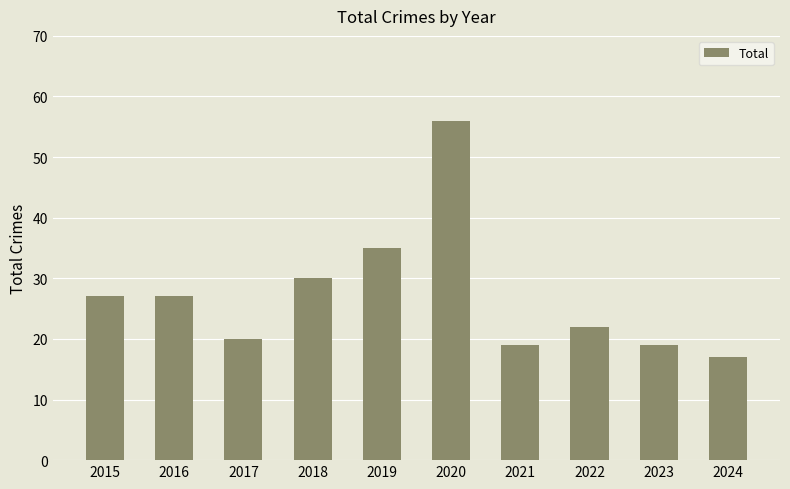

What value does the data have at 2024?

17